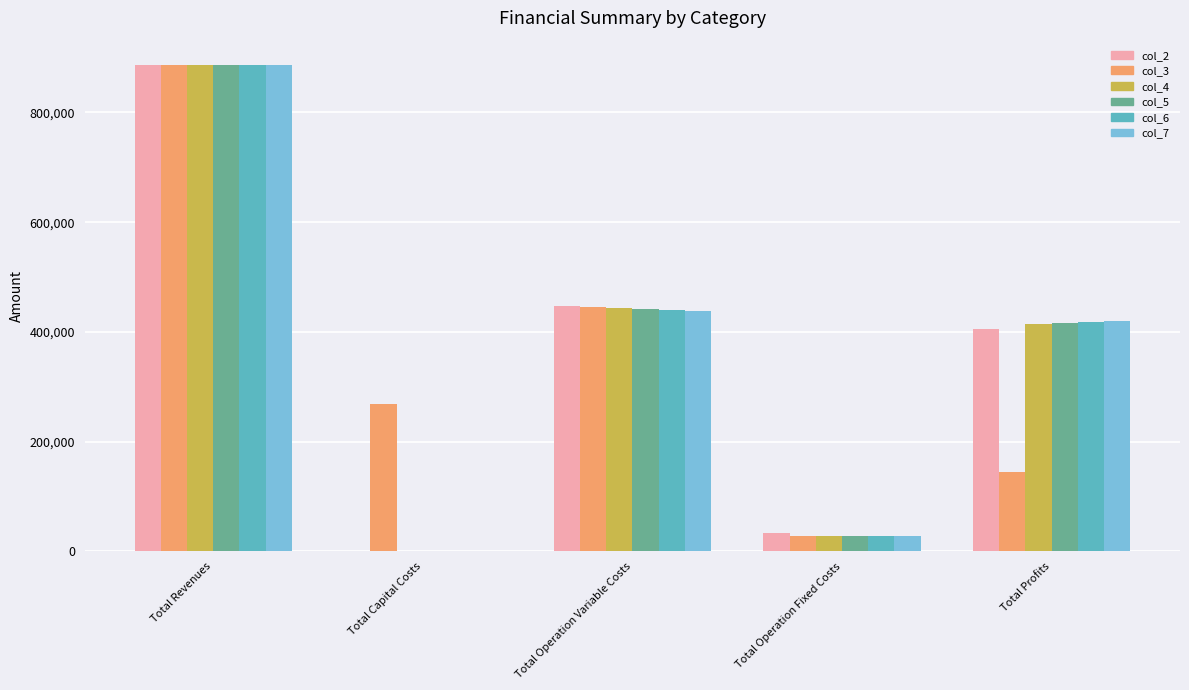

Which category has the highest value across all series?

Total Revenues